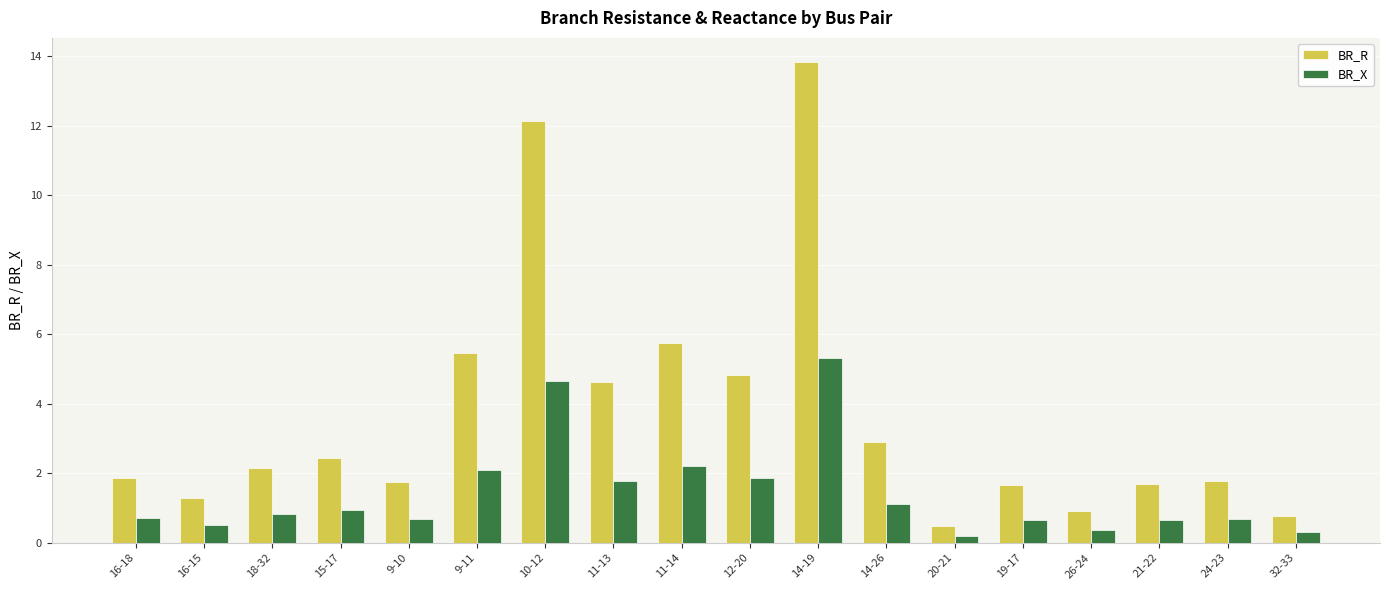

How many bars are there in each group?

2